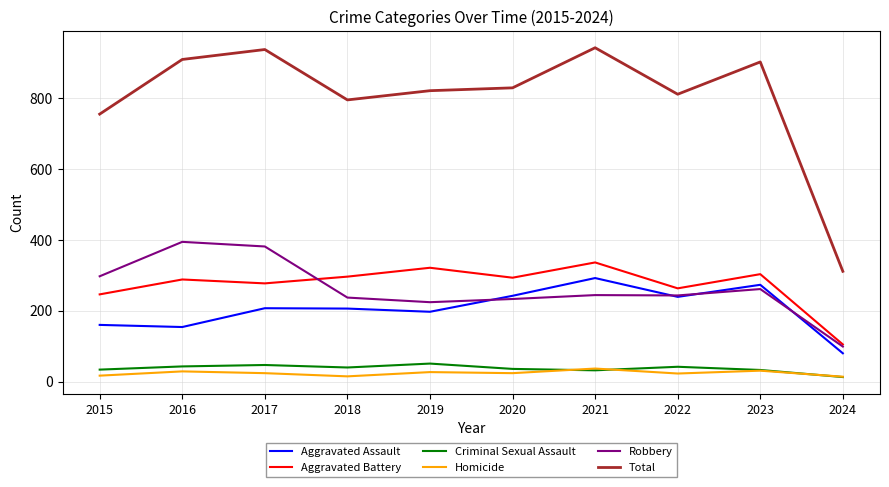

At 2017, list the series in order from largest to smallest.

Total, Robbery, Aggravated Battery, Aggravated Assault, Criminal Sexual Assault, Homicide